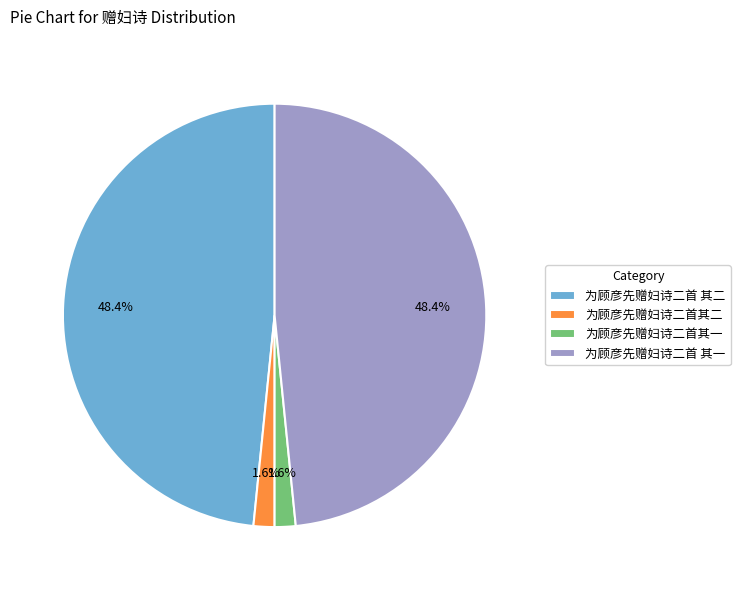

Between 为顾彦先赠妇诗二首 其一 and 为顾彦先赠妇诗二首其二, which is larger?

为顾彦先赠妇诗二首 其一